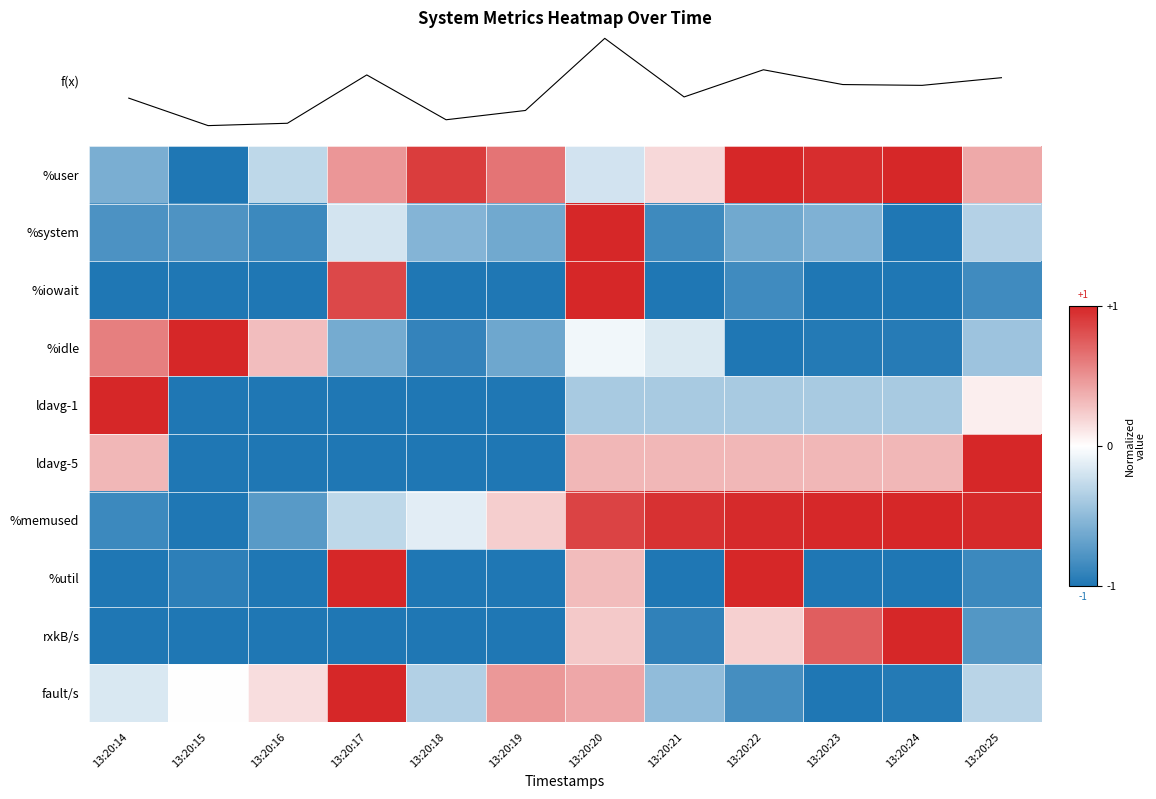

True or false: fault/s has a value of 0.2 at 13:20:20.

False